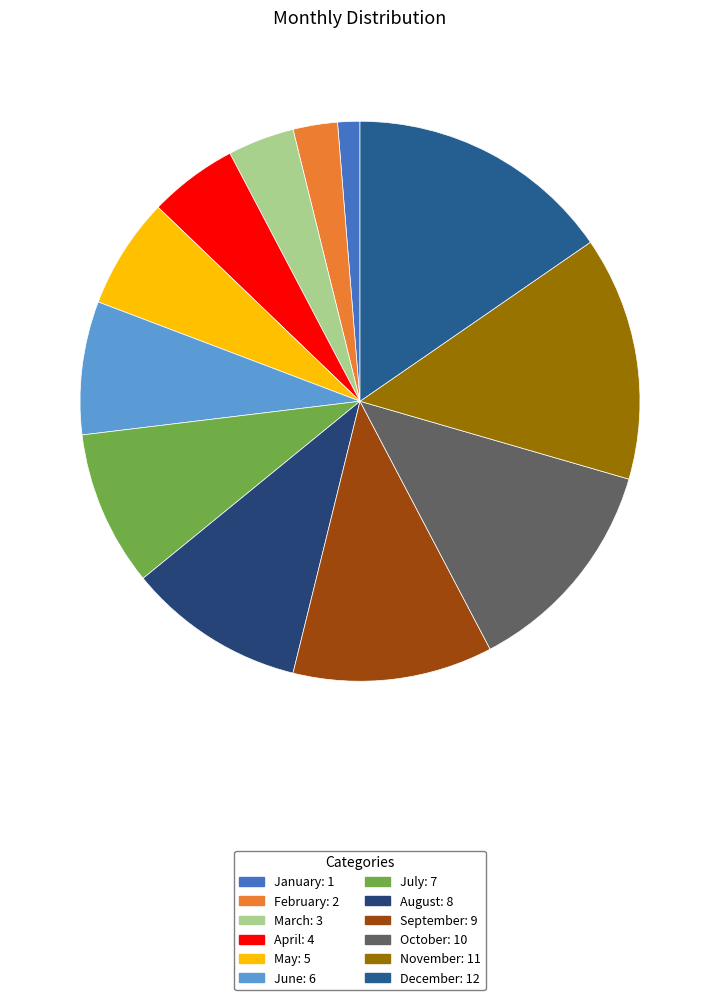

What is the change in value from September to October?

+1